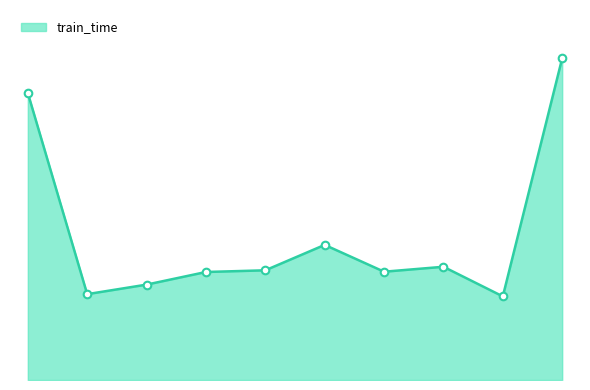

Is this an area chart (filled region under the line)?

Yes